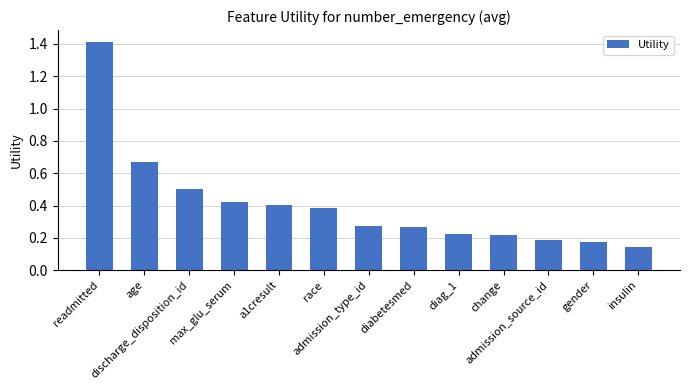

What is the greatest value displayed?

1.4